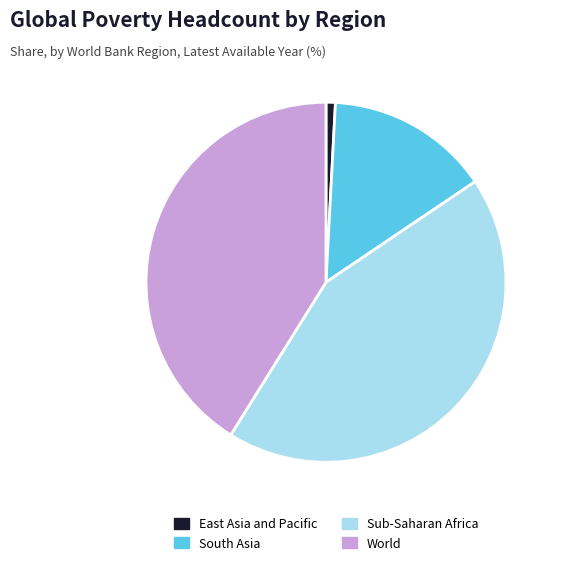

Do South Asia and World together represent more than half of the pie?

Yes